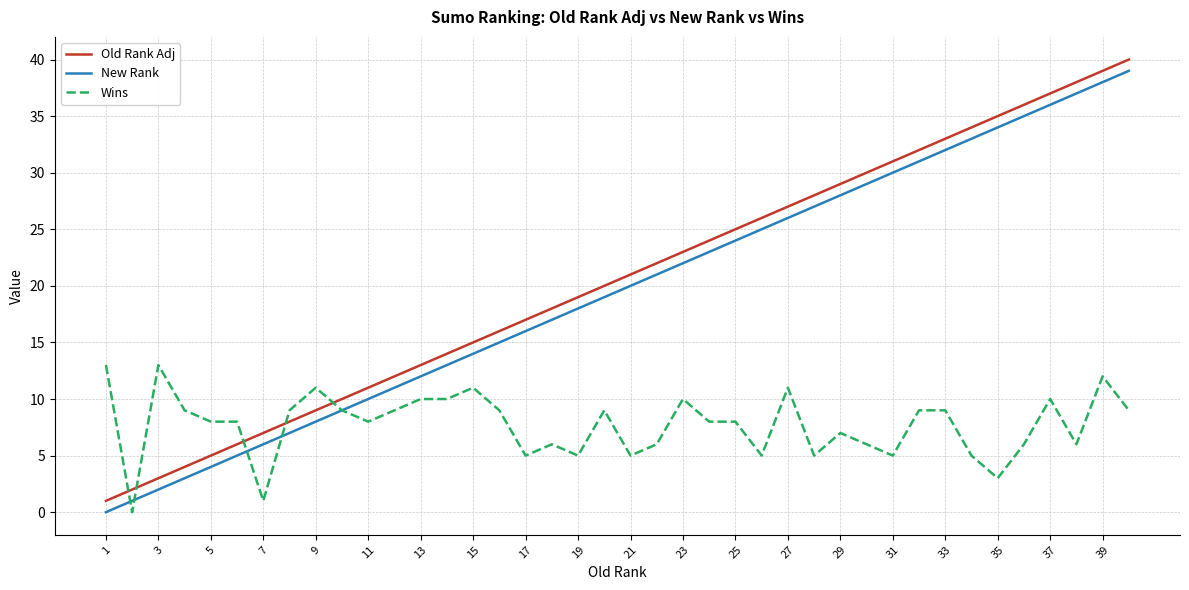

How many intersections are there between Old Rank Adj and Wins?

5